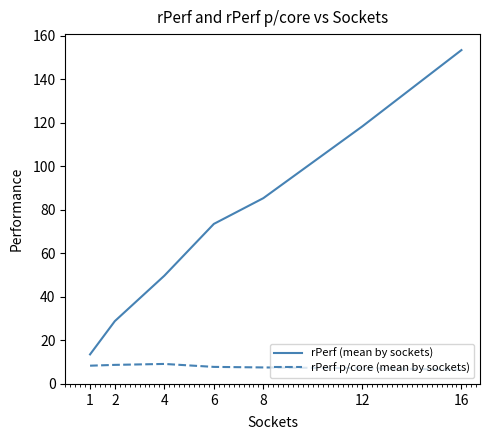

What is the minimum value shown in the chart?

6.6